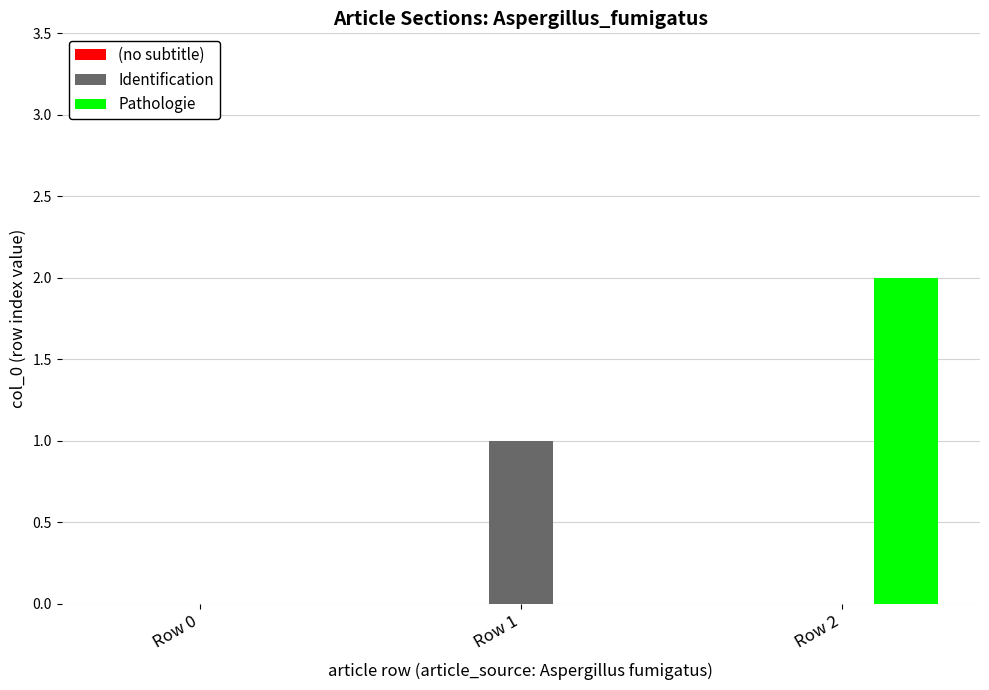

Which category has the highest value in the Pathologie series?

Row 2